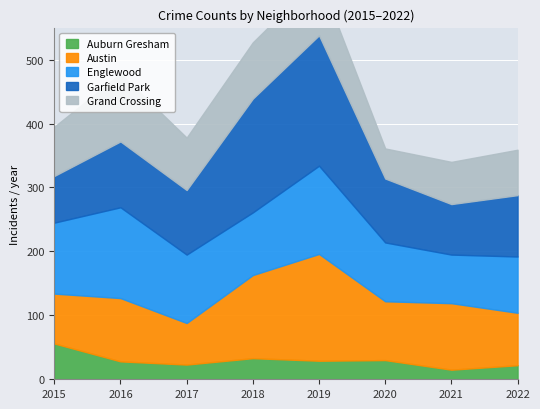

Rank the series at 2020 from highest to lowest value.

Garfield Park, Austin, Englewood, Grand Crossing, Auburn Gresham